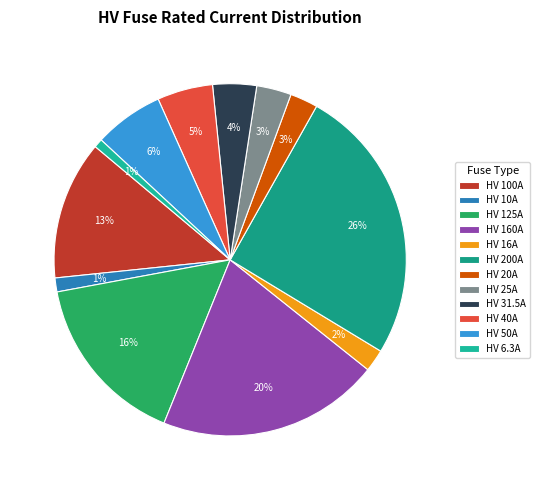

To the nearest percent, what is the average slice percentage?

8%